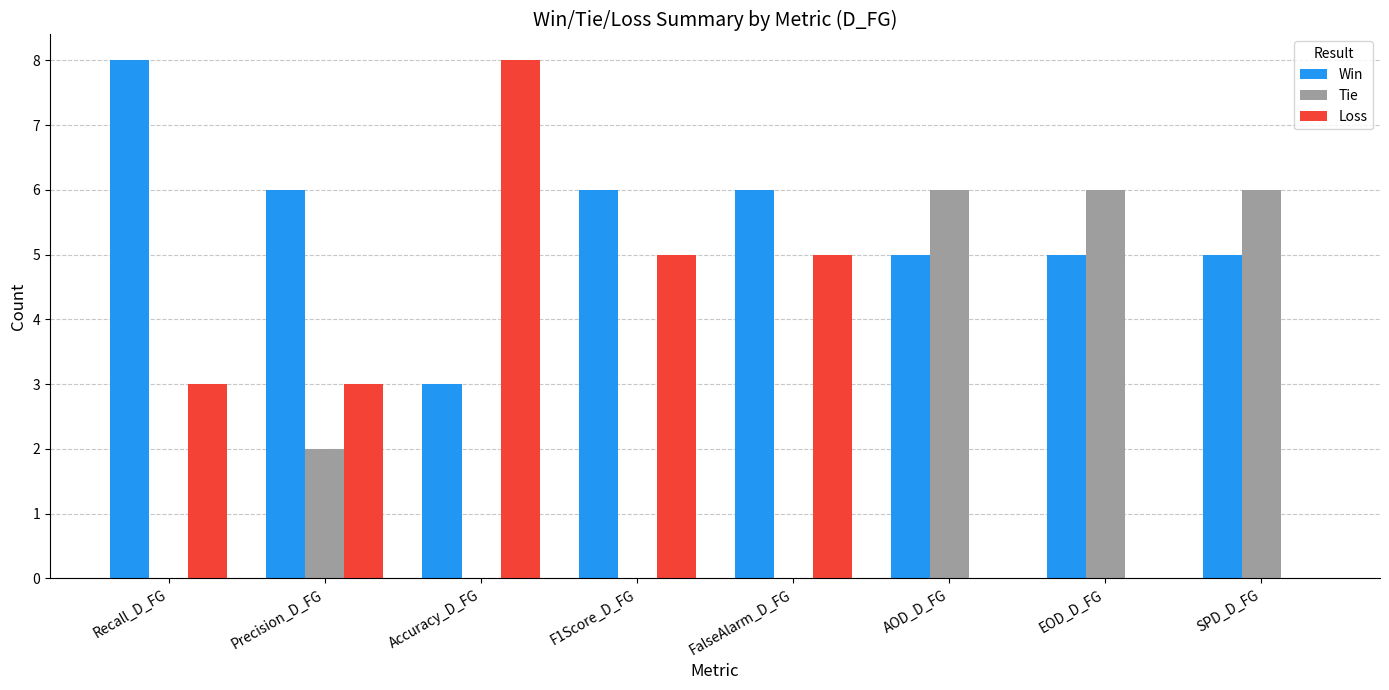

Which series has the largest total across all categories?

Win